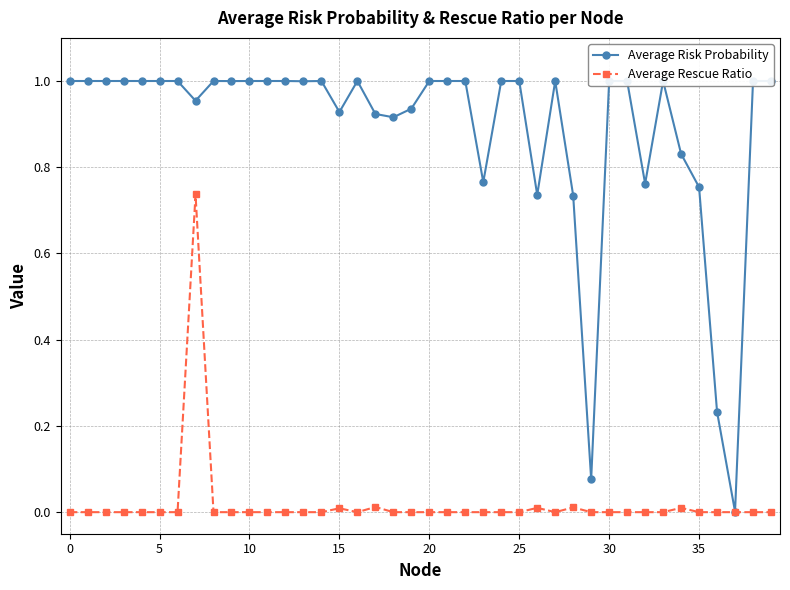

Rank the series by their maximum value, from highest to lowest.

Average Risk Probability, Average Rescue Ratio